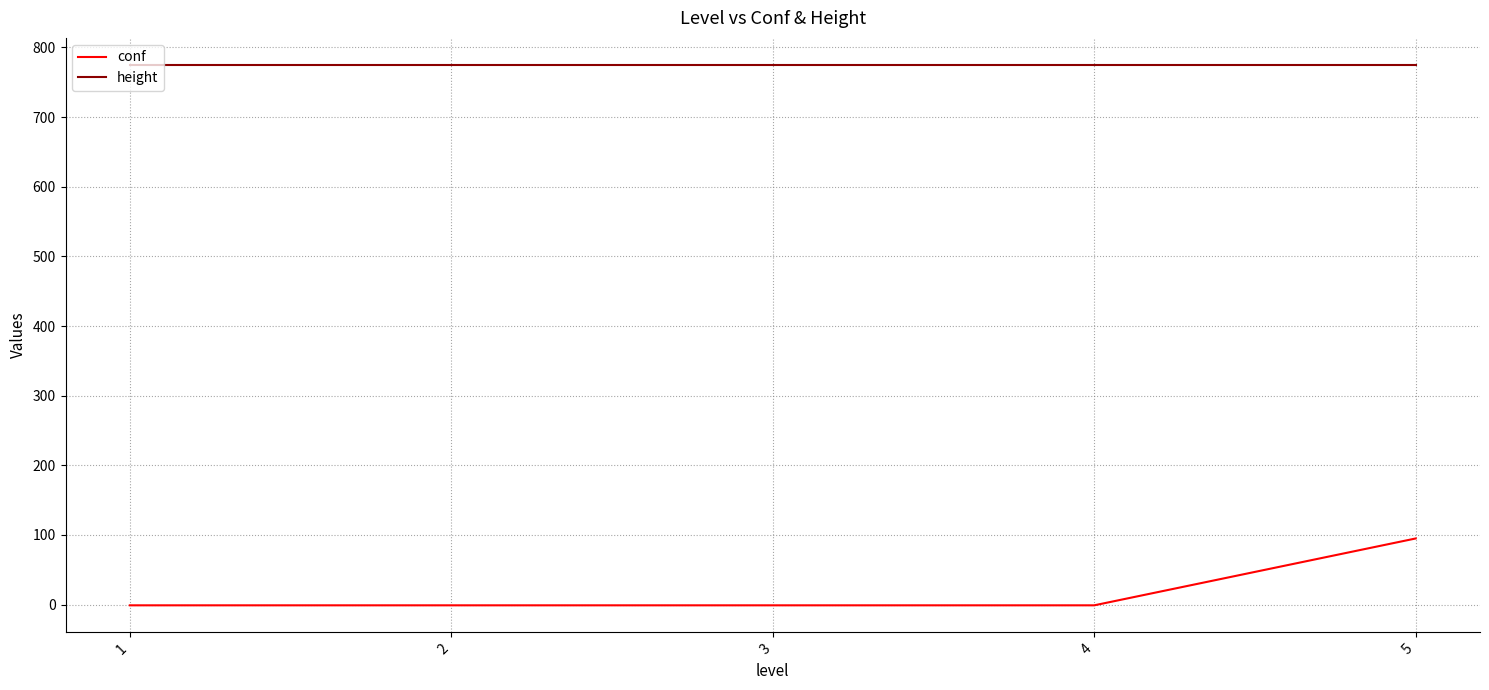

Count the number of data series in this chart.

2